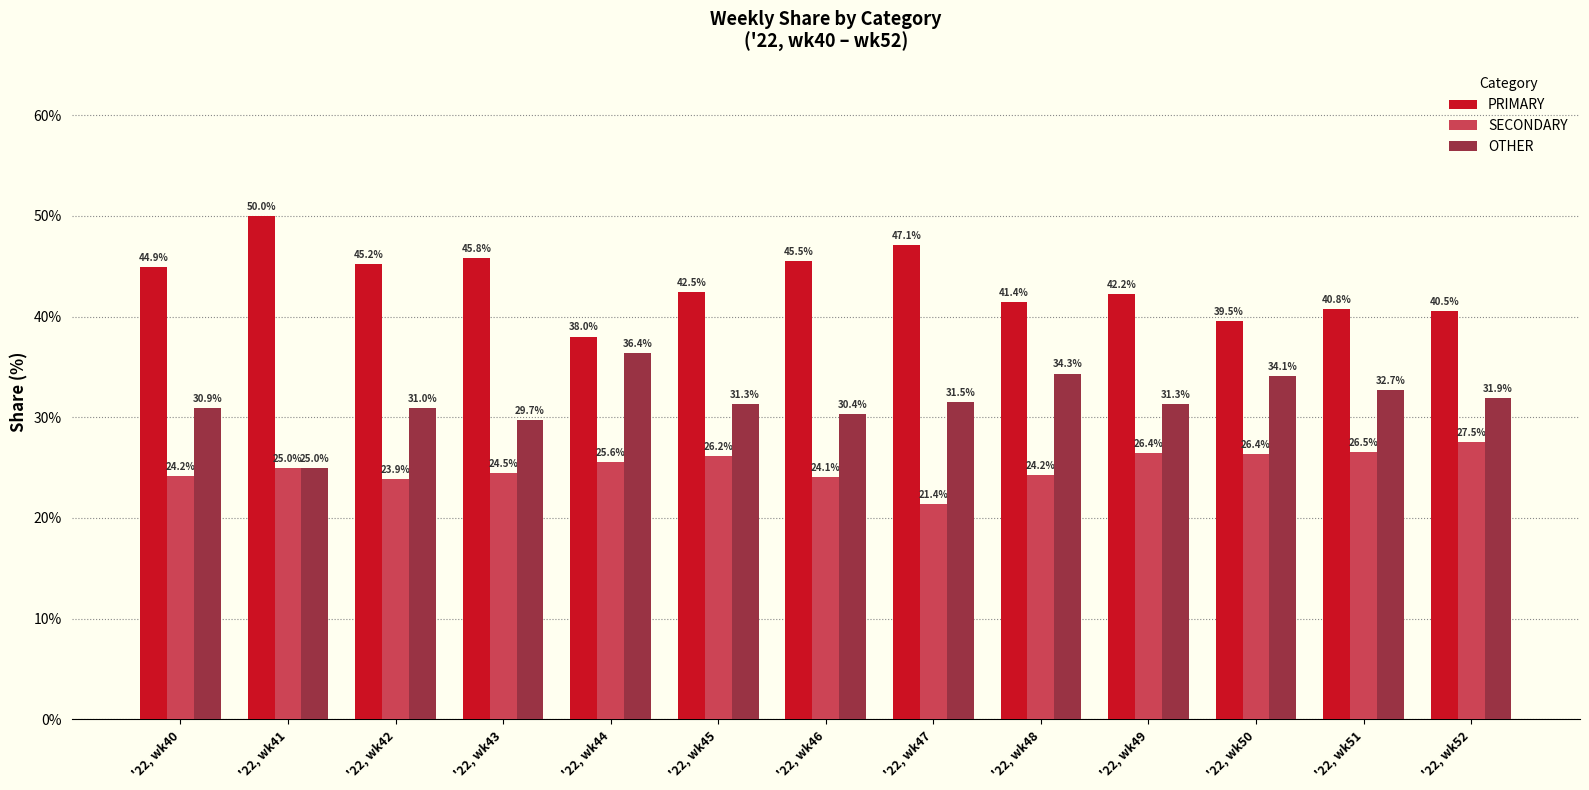

What is the difference between the OTHER values at '22, wk45 and '22, wk52?

0.6